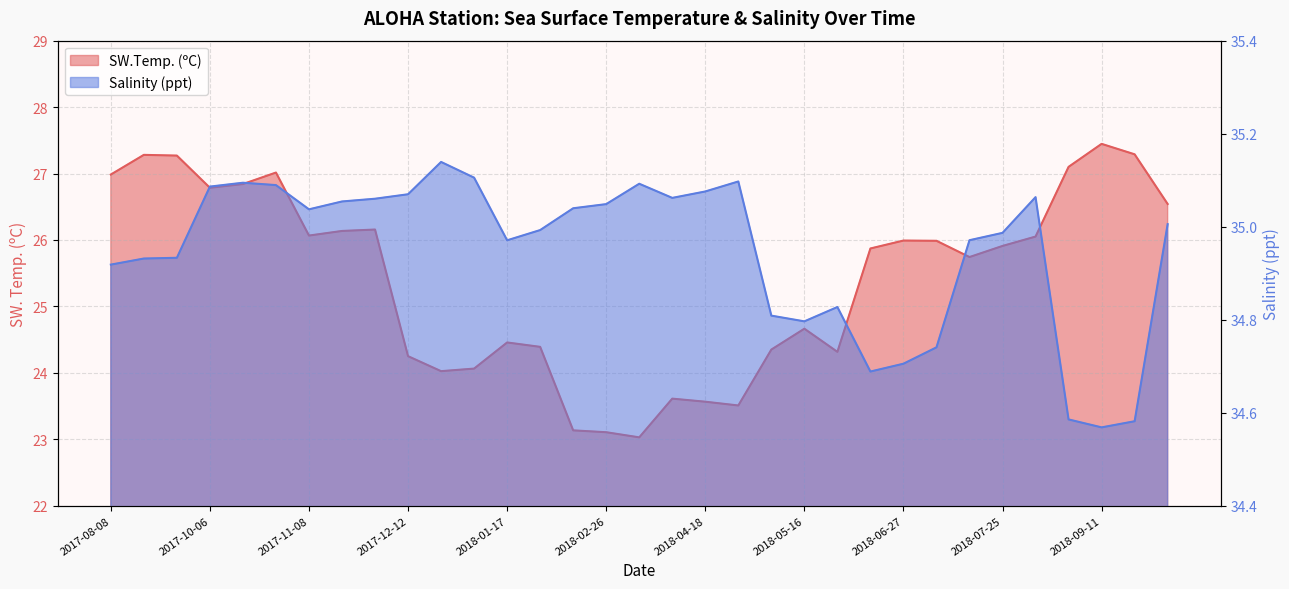

Reading left to right, what are all the values shown in this chart?

SW.Temp. (ºC): 2017-08-08=27.0	2017-08-09=27.3	2017-08-10=27.3	2017-10-06=26.8	2017-10-07=26.8	2017-10-08=27.0	2017-11-08=26.1	2017-11-09=26.1	2017-11-10=26.2	2017-12-12=24.3	2017-12-13=24.0	2017-12-14=24.1	2018-01-17=24.5	2018-01-18=24.4	2018-02-25=23.1	2018-02-26=23.1	2018-02-27=23.0	2018-04-17=23.6	2018-04-18=23.6	2018-04-19=23.5	2018-05-15=24.4	2018-05-16=24.7	2018-05-17=24.3	2018-06-26=25.9	2018-06-27=26.0	2018-06-28=26.0	2018-07-24=25.7	2018-07-25=25.9	2018-07-26=26.1	2018-09-10=27.1	2018-09-11=27.4	2018-09-12=27.3	2018-10-12=26.5
Salinity (ppt): 2017-08-08=34.9	2017-08-09=34.9	2017-08-10=34.9	2017-10-06=35.1	2017-10-07=35.1	2017-10-08=35.1	2017-11-08=35.0	2017-11-09=35.1	2017-11-10=35.1	2017-12-12=35.1	2017-12-13=35.1	2017-12-14=35.1	2018-01-17=35.0	2018-01-18=35.0	2018-02-25=35.0	2018-02-26=35.0	2018-02-27=35.1	2018-04-17=35.1	2018-04-18=35.1	2018-04-19=35.1	2018-05-15=34.8	2018-05-16=34.8	2018-05-17=34.8	2018-06-26=34.7	2018-06-27=34.7	2018-06-28=34.7	2018-07-24=35.0	2018-07-25=35.0	2018-07-26=35.1	2018-09-10=34.6	2018-09-11=34.6	2018-09-12=34.6	2018-10-12=35.0